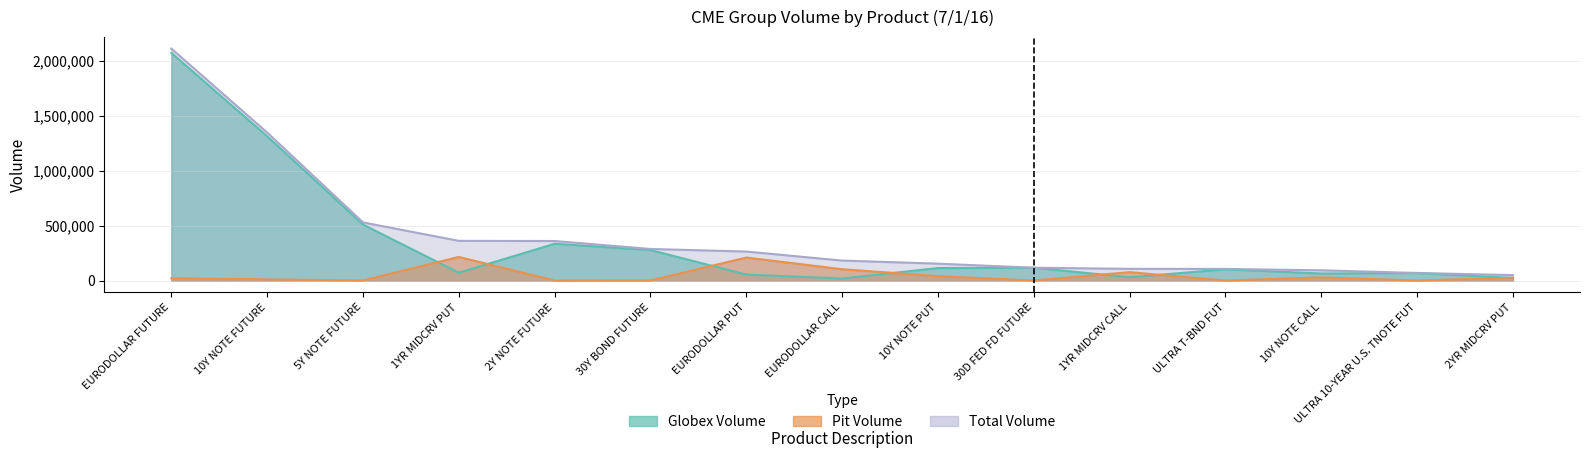

Which series has the largest range (max minus min)?

Total Volume